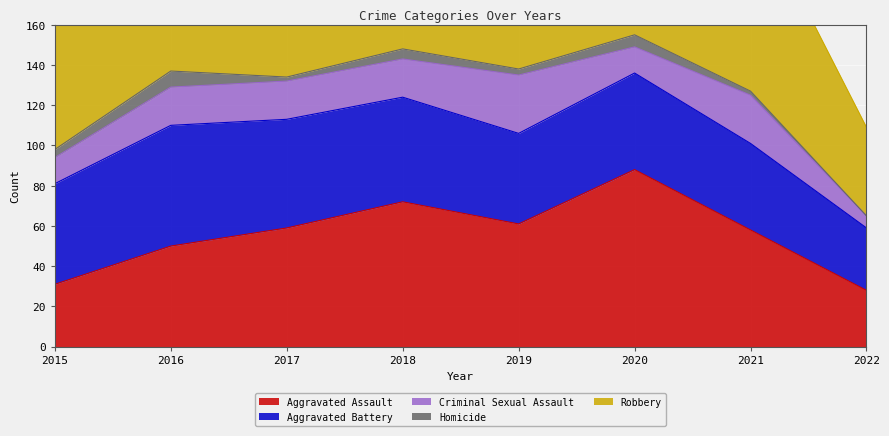

Which label corresponds to the largest value in the chart?

2018